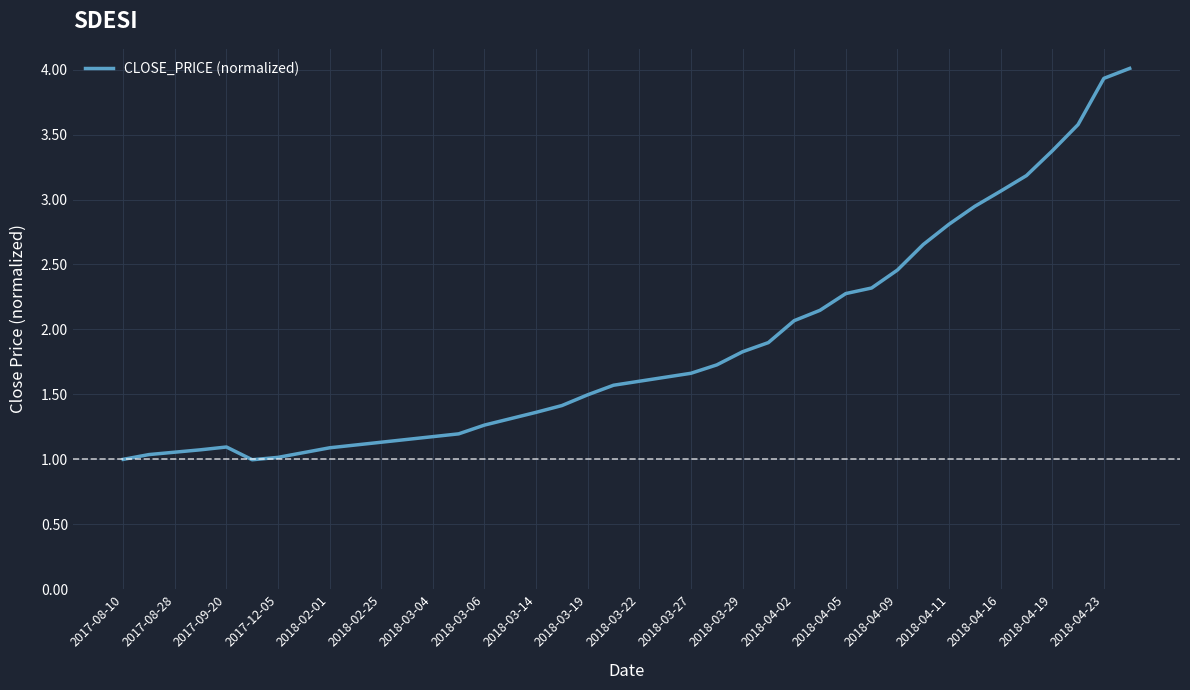

What is the minimum value shown in the chart?

1.0